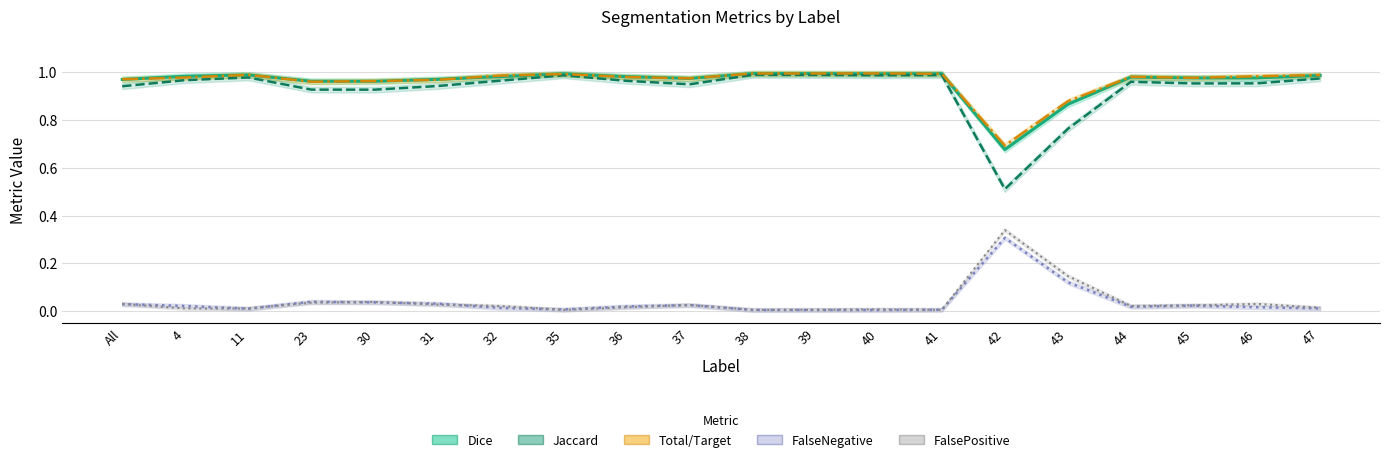

What is the difference between the Total/Target values at 47 and 43?

0.1